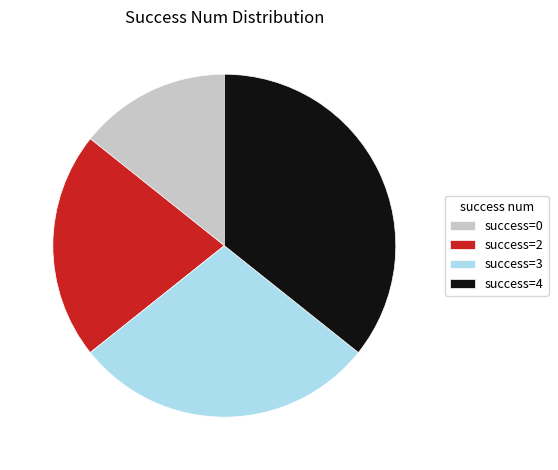

Do success=4 and success=3 together represent more than half of the pie?

Yes